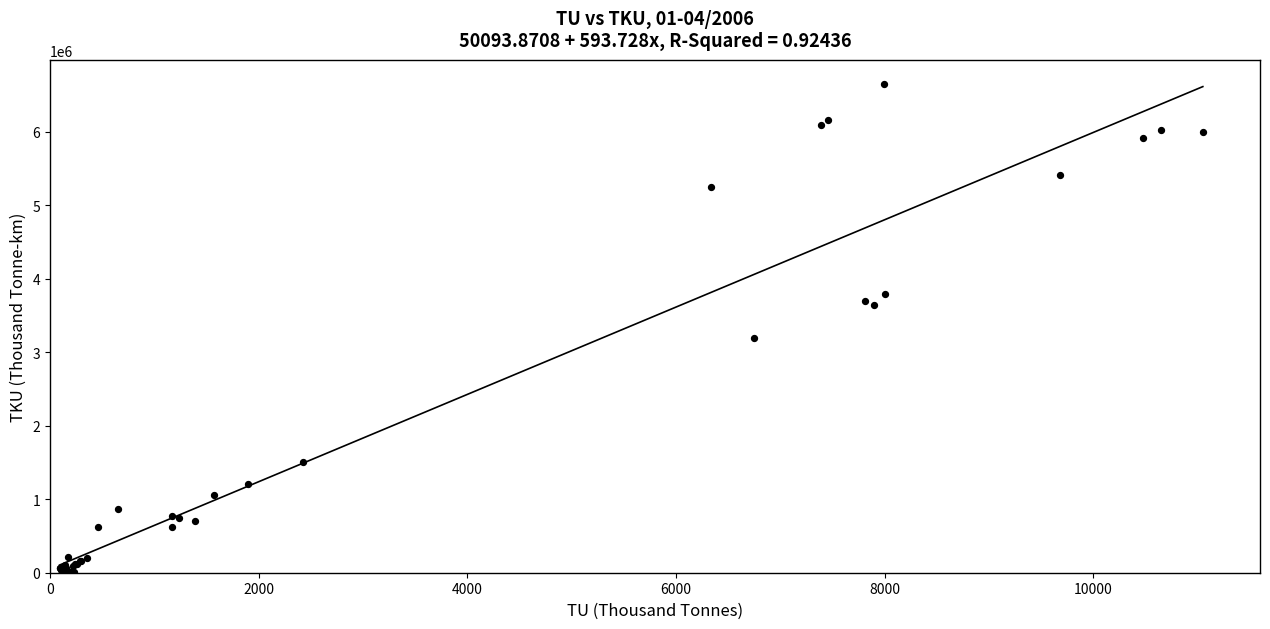

What Y value in the scatter plot is closest to 3326239?

3190795.7